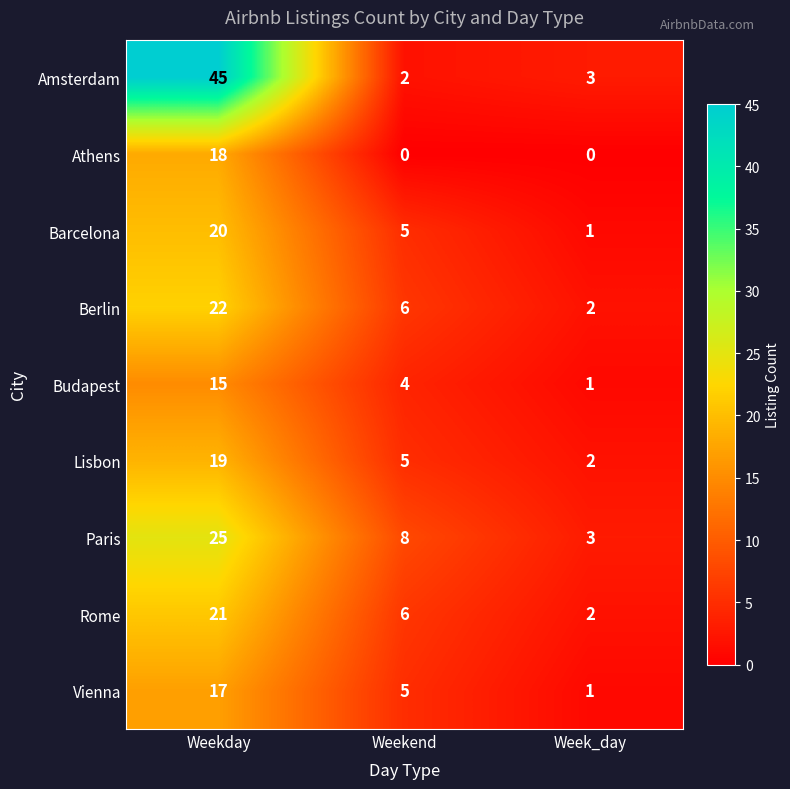

Reading left to right, list all the values displayed in this chart.

Amsterdam: 45	2	3
Athens: 18	0	0
Barcelona: 20	5	1
Berlin: 22	6	2
Budapest: 15	4	1
Lisbon: 19	5	2
Paris: 25	8	3
Rome: 21	6	2
Vienna: 17	5	1